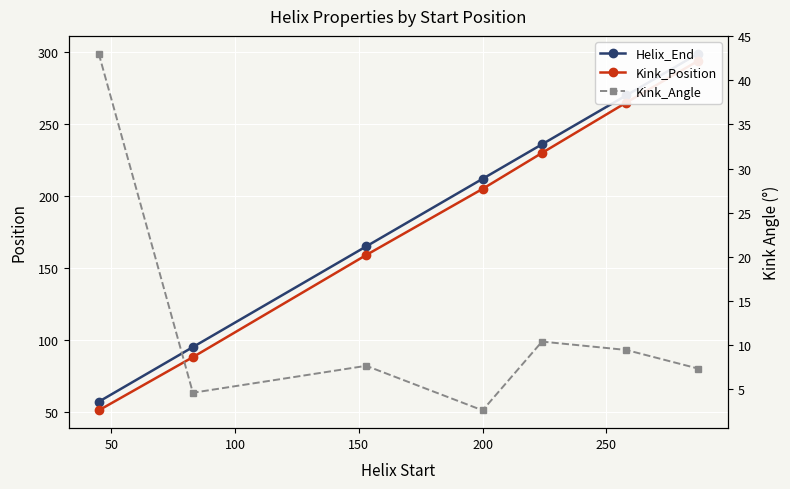

Is it true that Kink_Position equals 466.8 at 250?

False